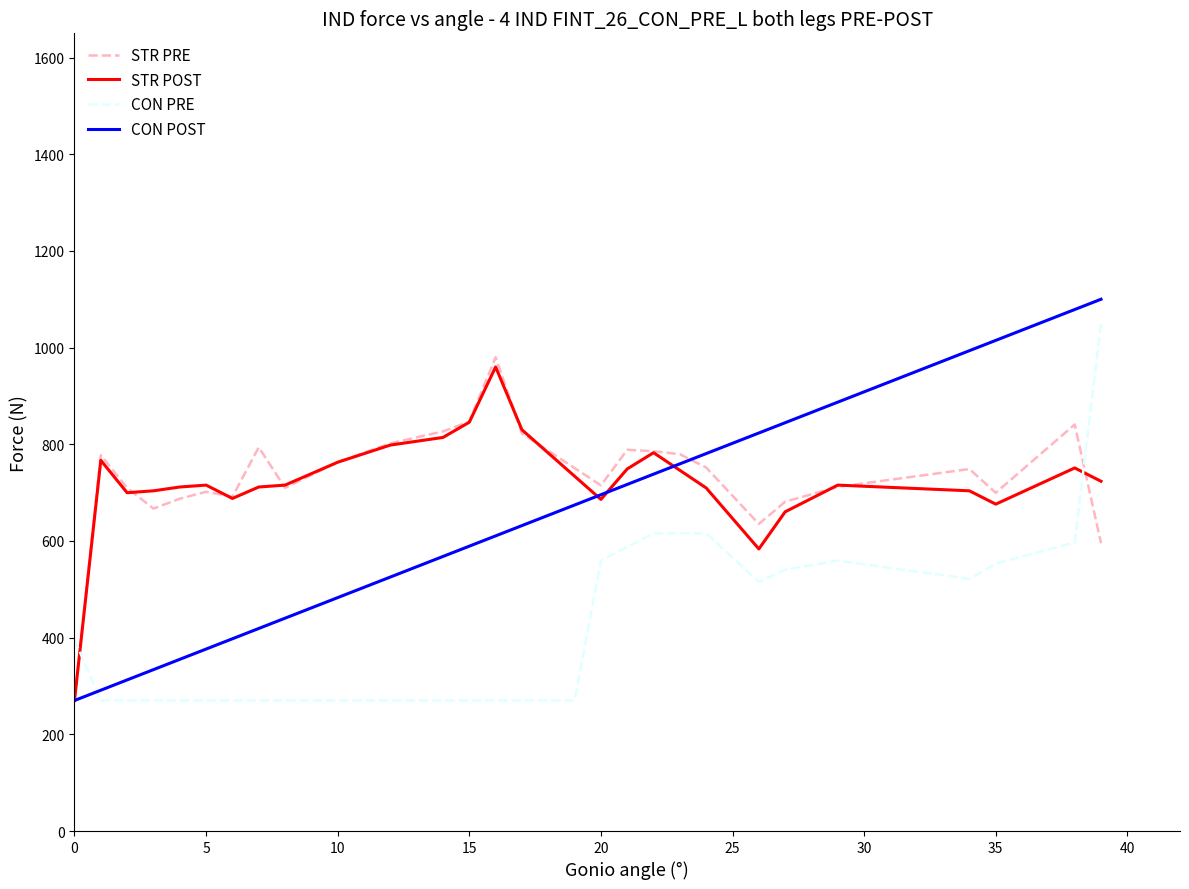

What is the smallest value displayed?

270.0